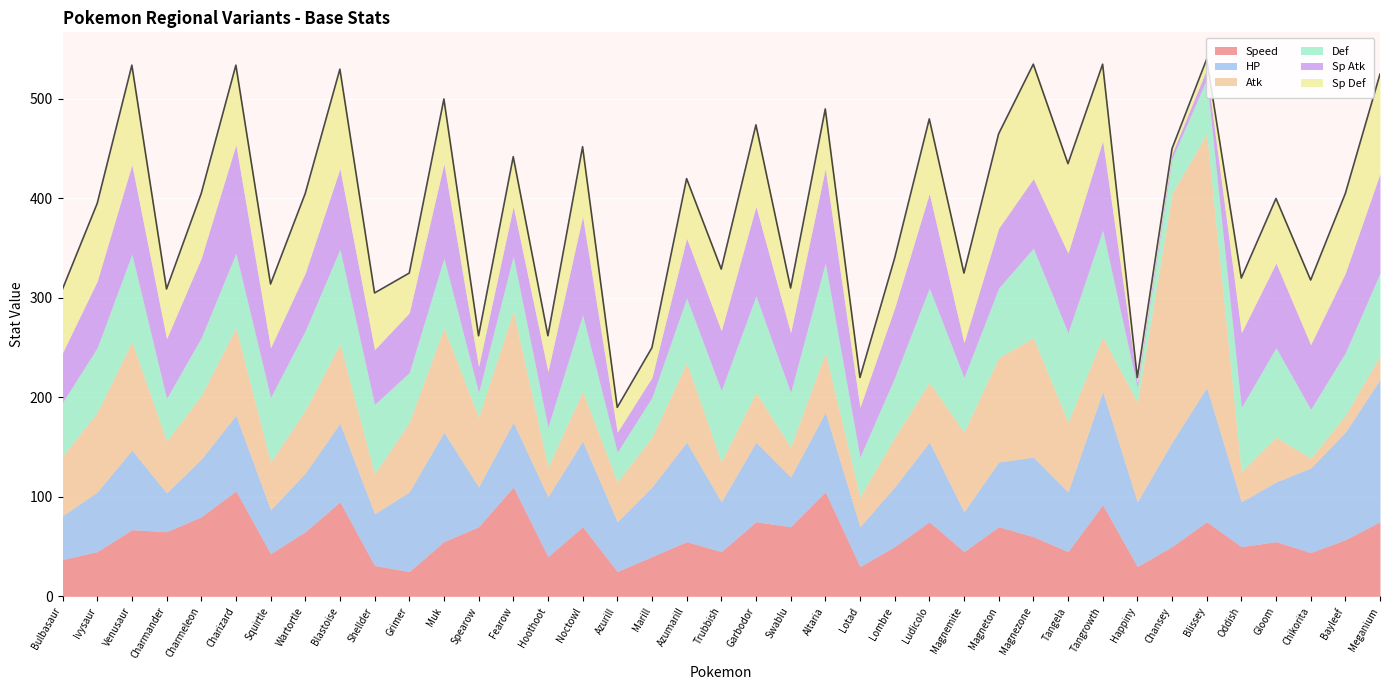

Reading left to right, transcribe all the data shown in this chart.

Speed: Bulbasaur=37	Ivysaur=45	Venusaur=67	Charmander=65	Charmeleon=80	Charizard=106	Squirtle=43	Wartortle=65	Blastoise=95	Shellder=31	Grimer=25	Muk=55	Spearow=70	Fearow=110	Hoothoot=40	Noctowl=70	Azurill=25	Marill=40	Azumarill=55	Trubbish=45	Garbodor=75	Swablu=70	Altaria=105	Lotad=30	Lombre=50	Ludicolo=75	Magnemite=45	Magneton=70	Magnezone=60	Tangela=45	Tangrowth=92	Happiny=30	Chansey=50	Blissey=75	Oddish=50	Gloom=55	Chikorita=44	Bayleef=57	Meganium=75
HP: Bulbasaur=44	Ivysaur=60	Venusaur=80	Charmander=39	Charmeleon=58	Charizard=76	Squirtle=44	Wartortle=59	Blastoise=79	Shellder=52	Grimer=80	Muk=110	Spearow=40	Fearow=65	Hoothoot=60	Noctowl=86	Azurill=50	Marill=70	Azumarill=100	Trubbish=50	Garbodor=80	Swablu=50	Altaria=80	Lotad=40	Lombre=60	Ludicolo=80	Magnemite=40	Magneton=65	Magnezone=80	Tangela=60	Tangrowth=114	Happiny=65	Chansey=105	Blissey=135	Oddish=45	Gloom=60	Chikorita=85	Bayleef=108	Meganium=143
Atk: Bulbasaur=60	Ivysaur=80	Venusaur=109	Charmander=52	Charmeleon=64	Charizard=88	Squirtle=48	Wartortle=63	Blastoise=80	Shellder=40	Grimer=70	Muk=105	Spearow=70	Fearow=112	Hoothoot=30	Noctowl=50	Azurill=40	Marill=50	Azumarill=80	Trubbish=40	Garbodor=50	Swablu=30	Altaria=60	Lotad=30	Lombre=50	Ludicolo=60	Magnemite=80	Magneton=105	Magnezone=120	Tangela=70	Tangrowth=55	Happiny=100	Chansey=250	Blissey=255	Oddish=30	Gloom=45	Chikorita=10	Bayleef=17	Meganium=24
Def: Bulbasaur=54	Ivysaur=65	Venusaur=88	Charmander=43	Charmeleon=58	Charizard=75	Squirtle=65	Wartortle=80	Blastoise=95	Shellder=70	Grimer=50	Muk=70	Spearow=25	Fearow=55	Hoothoot=40	Noctowl=77	Azurill=30	Marill=40	Azumarill=65	Trubbish=72	Garbodor=97	Swablu=55	Altaria=90	Lotad=40	Lombre=60	Ludicolo=95	Magnemite=55	Magneton=70	Magnezone=90	Tangela=90	Tangrowth=107	Happiny=15	Chansey=35	Blissey=55	Oddish=65	Gloom=90	Chikorita=49	Bayleef=63	Meganium=83
Sp Atk: Bulbasaur=50	Ivysaur=67	Venusaur=90	Charmander=60	Charmeleon=80	Charizard=109	Squirtle=50	Wartortle=58	Blastoise=81	Shellder=55	Grimer=60	Muk=95	Spearow=26	Fearow=50	Hoothoot=56	Noctowl=99	Azurill=20	Marill=20	Azumarill=60	Trubbish=60	Garbodor=90	Swablu=60	Altaria=95	Lotad=50	Lombre=70	Ludicolo=95	Magnemite=35	Magneton=60	Magnezone=70	Tangela=80	Tangrowth=90	Happiny=5	Chansey=5	Blissey=10	Oddish=75	Gloom=85	Chikorita=65	Bayleef=80	Meganium=100
Sp Def: Bulbasaur=64	Ivysaur=78	Venusaur=100	Charmander=50	Charmeleon=65	Charizard=80	Squirtle=64	Wartortle=80	Blastoise=100	Shellder=57	Grimer=40	Muk=65	Spearow=31	Fearow=50	Hoothoot=36	Noctowl=70	Azurill=25	Marill=30	Azumarill=60	Trubbish=62	Garbodor=82	Swablu=45	Altaria=60	Lotad=30	Lombre=50	Ludicolo=75	Magnemite=70	Magneton=95	Magnezone=115	Tangela=90	Tangrowth=77	Happiny=5	Chansey=5	Blissey=10	Oddish=55	Gloom=65	Chikorita=65	Bayleef=80	Meganium=100